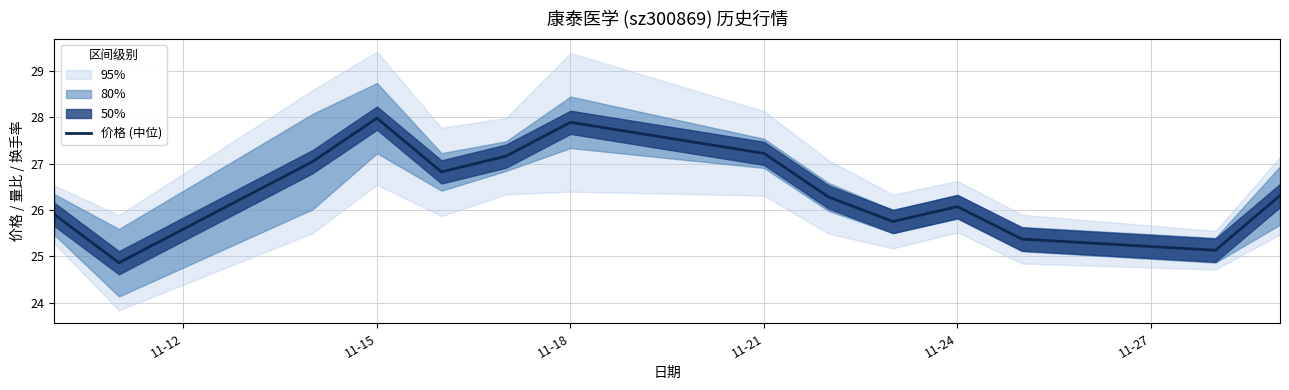

What is the greatest value displayed?

28.0